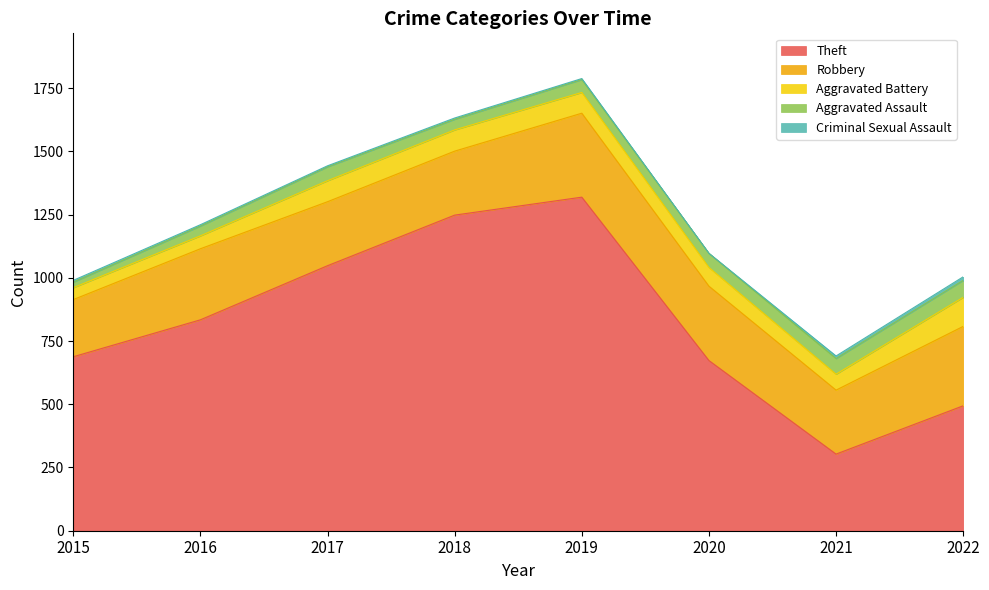

What is the maximum value for Theft?

1319